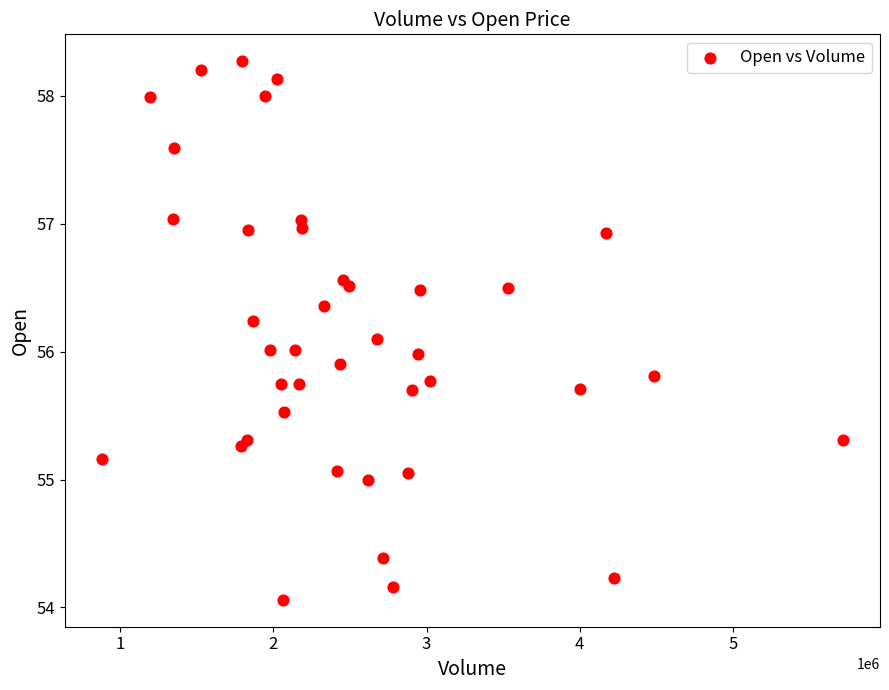

What is the range of Y values (max minus min)?

4.2